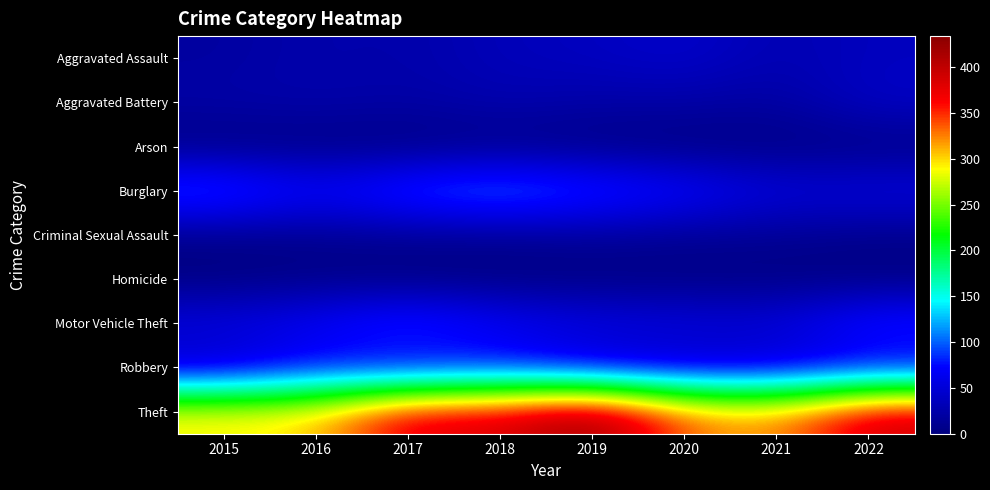

Which series has the widest spread of values?

Theft